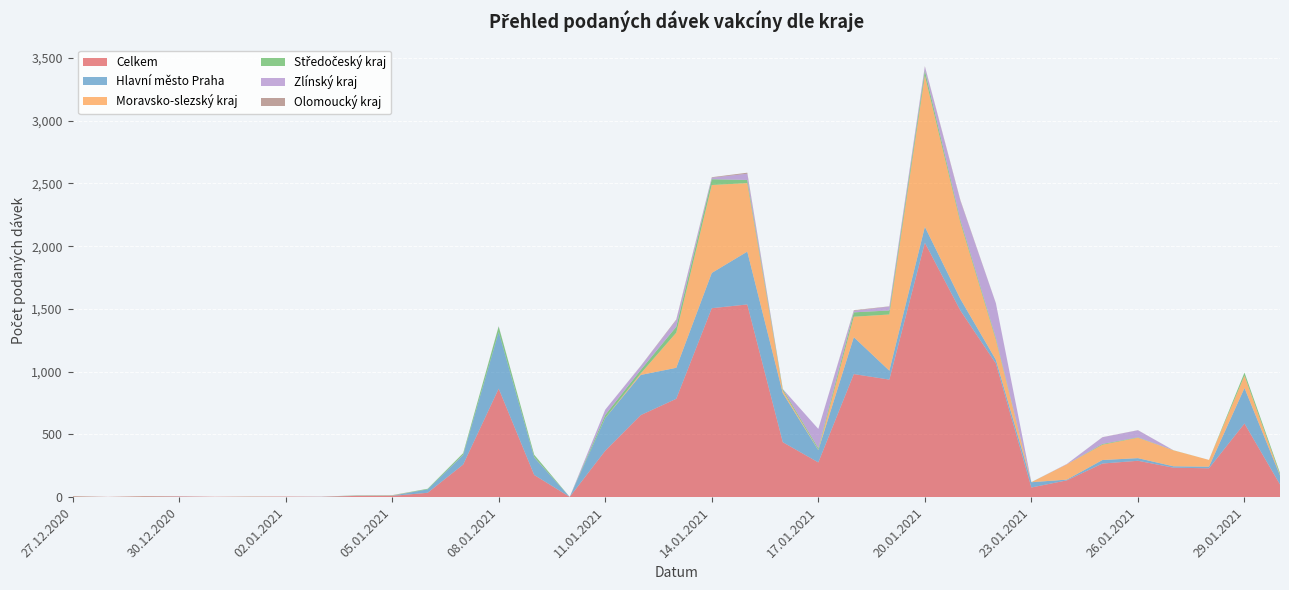

Reading left to right, what are all the values shown in this chart?

Celkem: 5	2	6	5	3	4	4	3	10	10	35	260	865	177	2	370	654	784	1506	1536	438	277	981	937	2028	1488	1065	77	134	268	290	235	230	587	101
Hlavní město Praha: 1	0	1	1	0	0	0	1	1	2	27	77	452	140	0	260	320	247	281	421	391	98	294	71	127	92	30	42	6	28	21	11	13	283	72
Moravsko-slezský kraj: 1	0	1	1	0	0	0	0	1	2	0	2	0	2	0	1	12	280	701	546	20	2	163	448	1206	610	159	0	122	122	163	127	54	99	5
Středočeský kraj: 1	0	1	0	0	1	0	0	2	1	5	12	44	19	0	24	28	47	46	25	12	13	35	32	40	19	14	1	0	6	3	1	0	24	15
Zlínský kraj: 0	0	0	1	0	0	0	0	1	0	0	0	2	0	0	42	30	53	12	50	1	154	12	31	31	153	277	0	3	53	56	0	0	0	0
Olomoucký kraj: 1	0	0	0	0	0	1	0	0	1	0	0	0	0	0	0	2	5	4	8	0	0	5	2	3	6	1	0	0	1	1	0	0	0	0